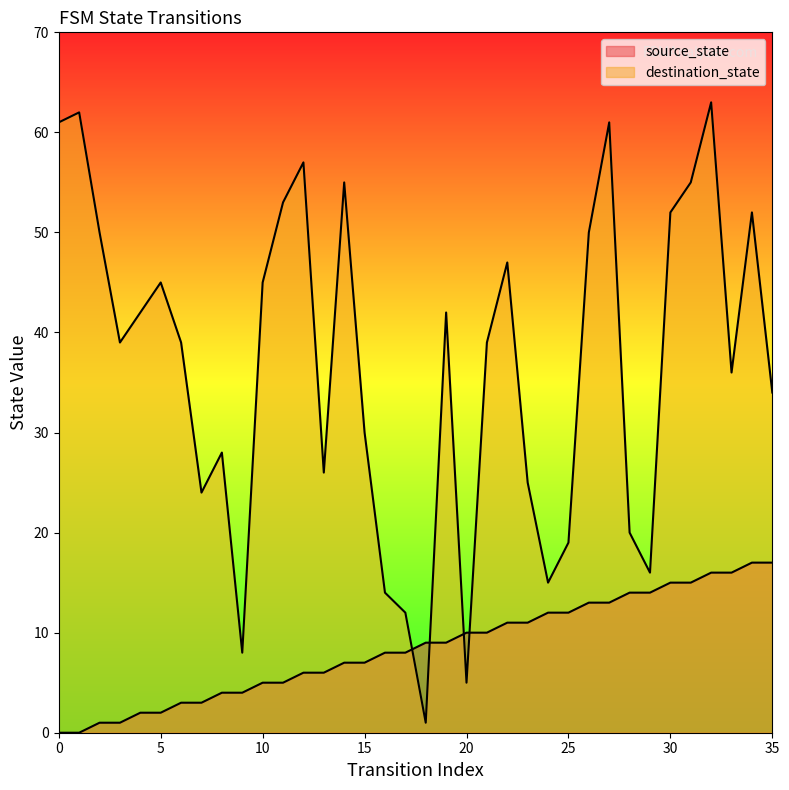

What is the total value across all series at 24?

27